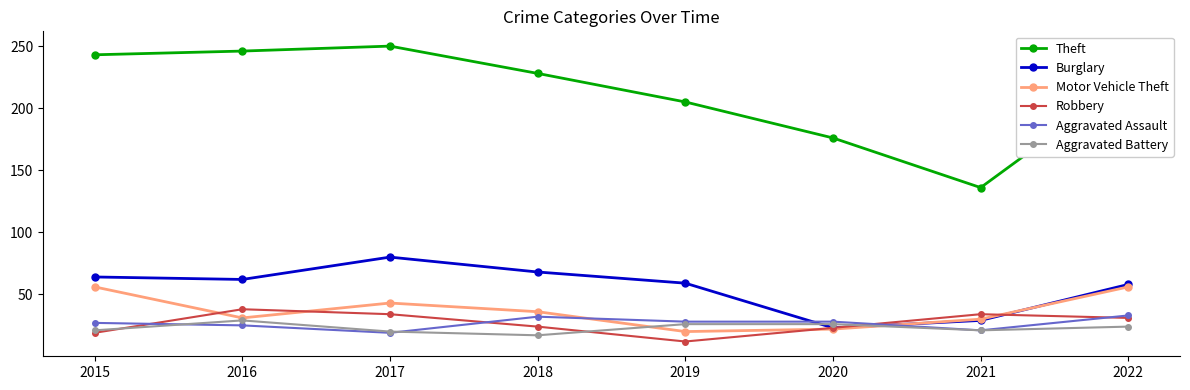

What is the difference between the maximum and minimum values in the Theft series?

114